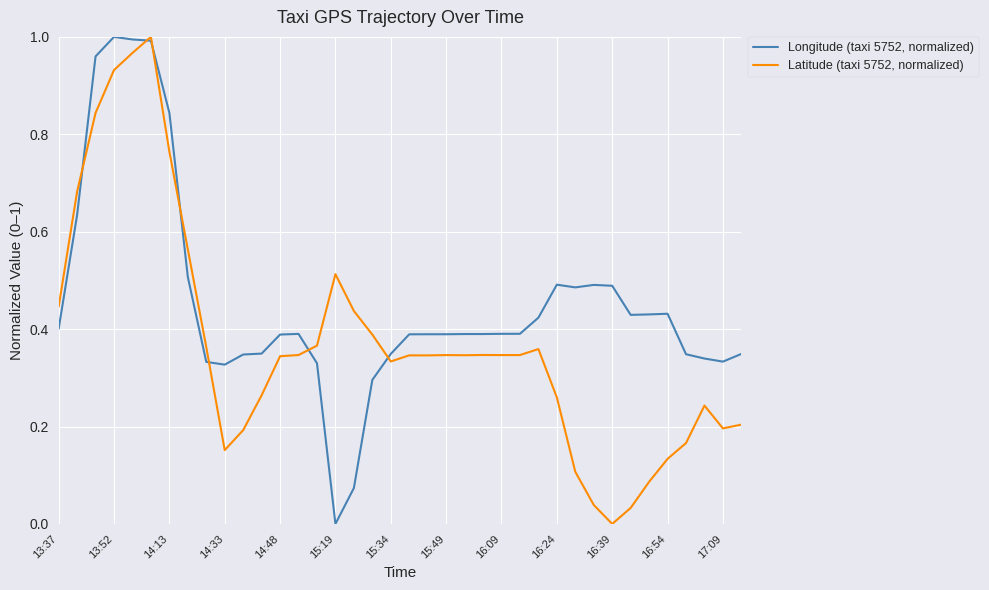

Rank the series by their average value, from lowest to highest.

Latitude (taxi 5752, normalized), Longitude (taxi 5752, normalized)